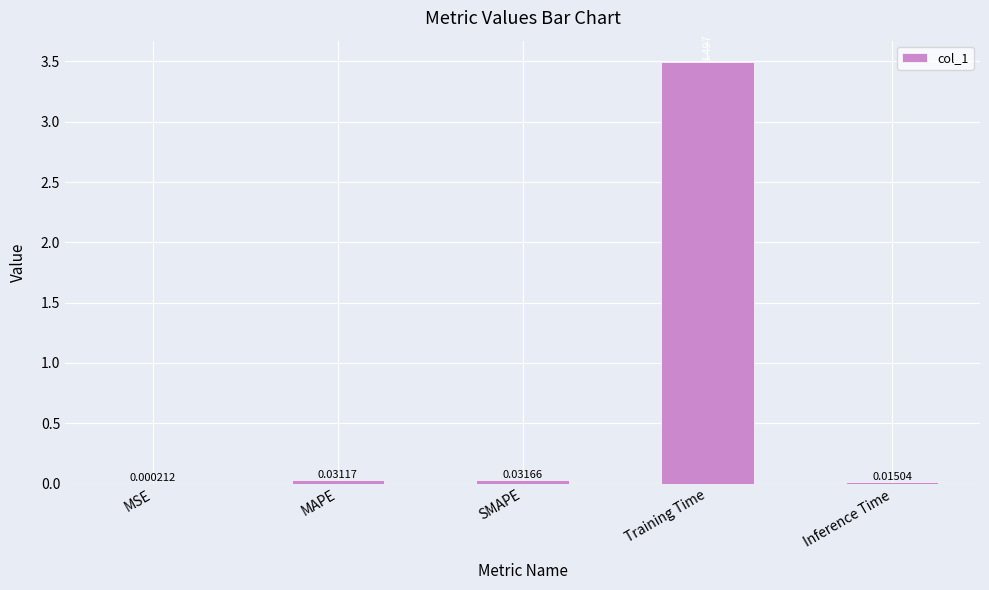

Which has a higher value, Inference Time or Training Time?

Training Time